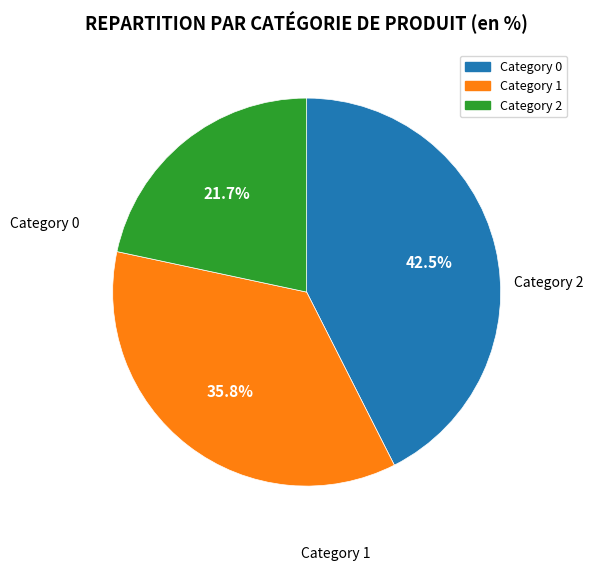

Is there a majority slice in this chart?

No